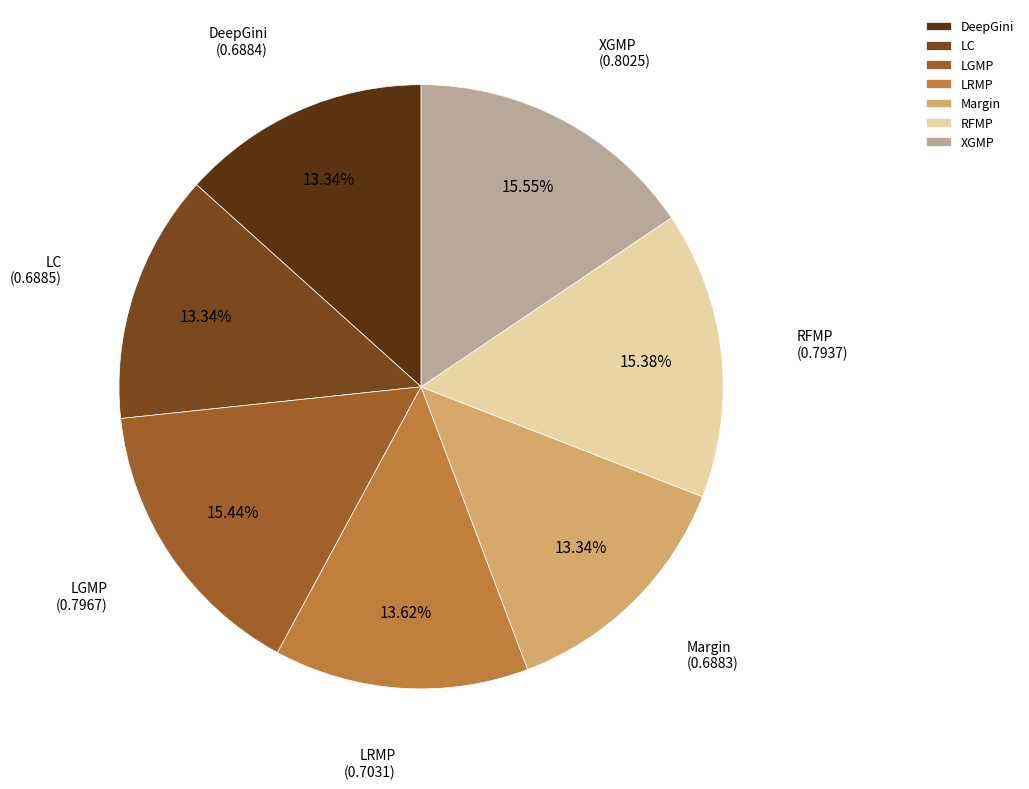

Between Margin and RFMP, which is larger?

RFMP